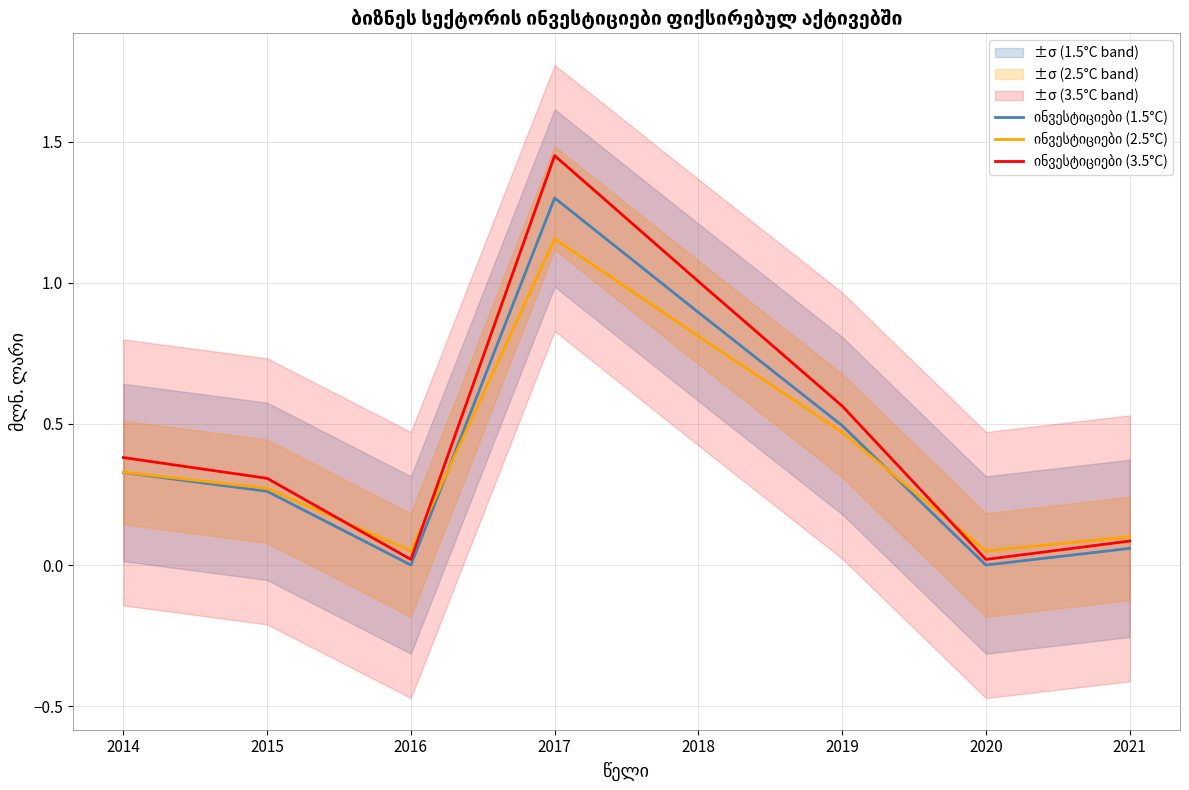

The ინვესტიციები (1.5°C) series shows 0.8 at 2019. True or false?

False